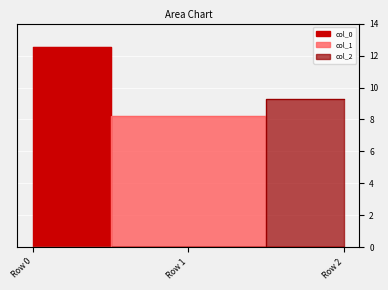

What is the greatest value displayed?

12.5